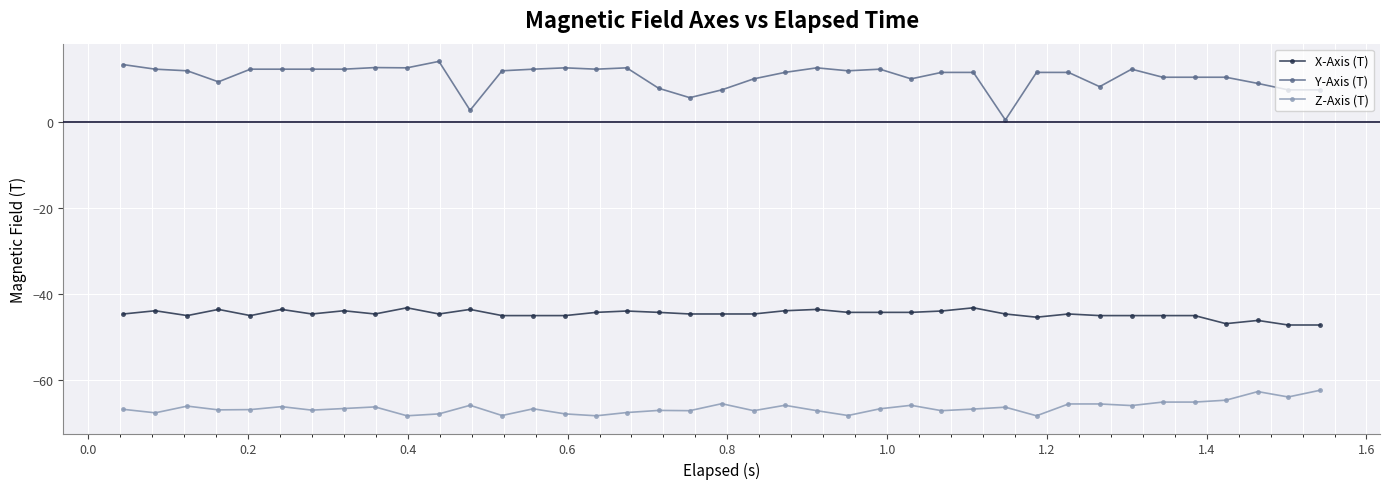

List the series in order of their overall mean, highest first.

Y-Axis (T), X-Axis (T), Z-Axis (T)